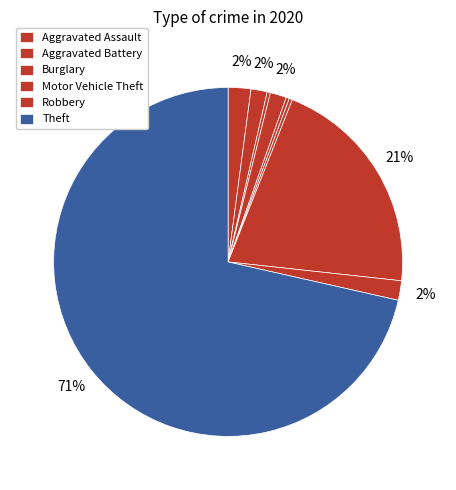

Which slice is the largest?

Theft